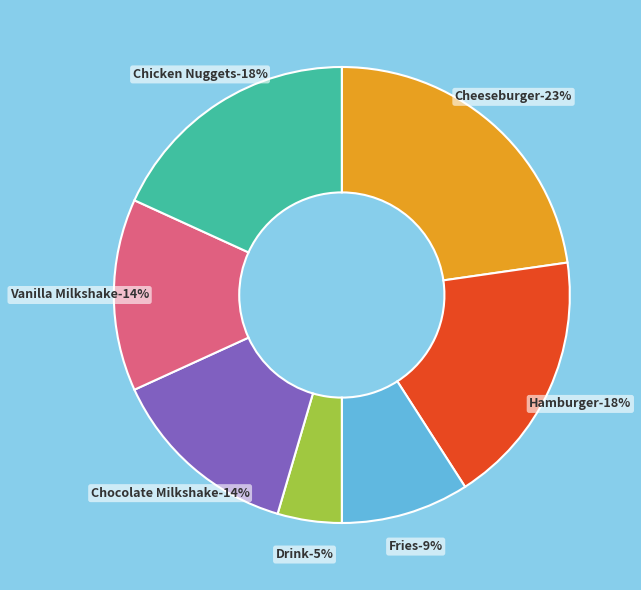

Combined, what portion of the pie is Hamburger and Chicken Nuggets?

36.4%